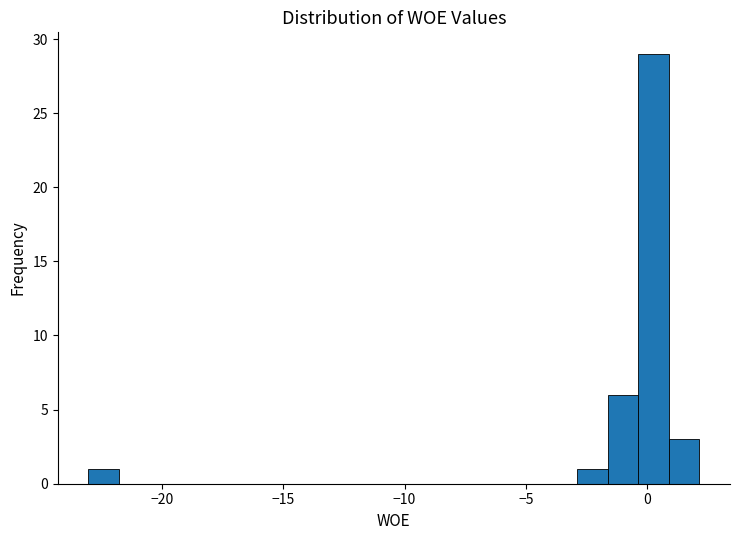

Around what value on the x-axis is the tallest bar? Give the approximate position of its centre, as read against the axis.

0.5